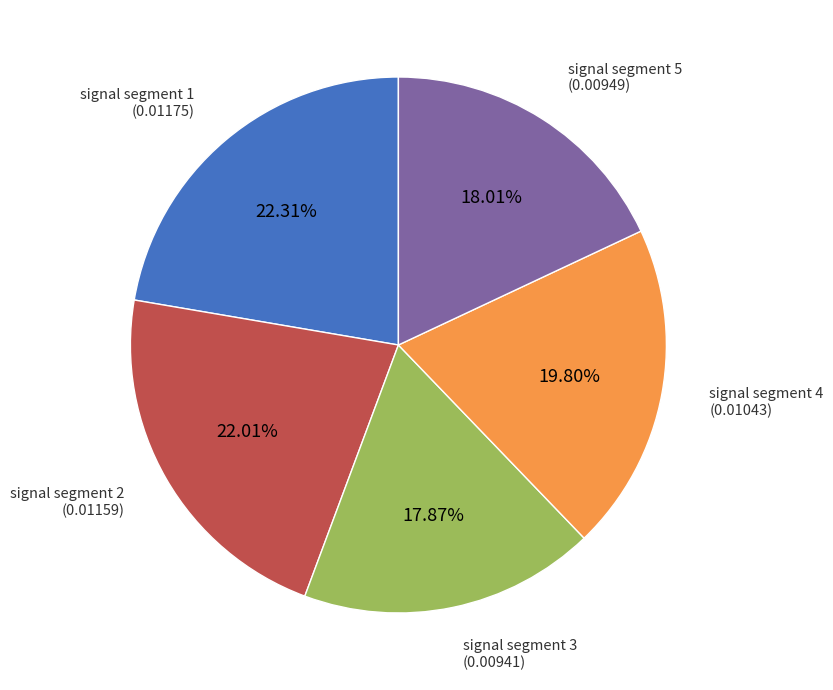

Does any single category account for the majority?

No